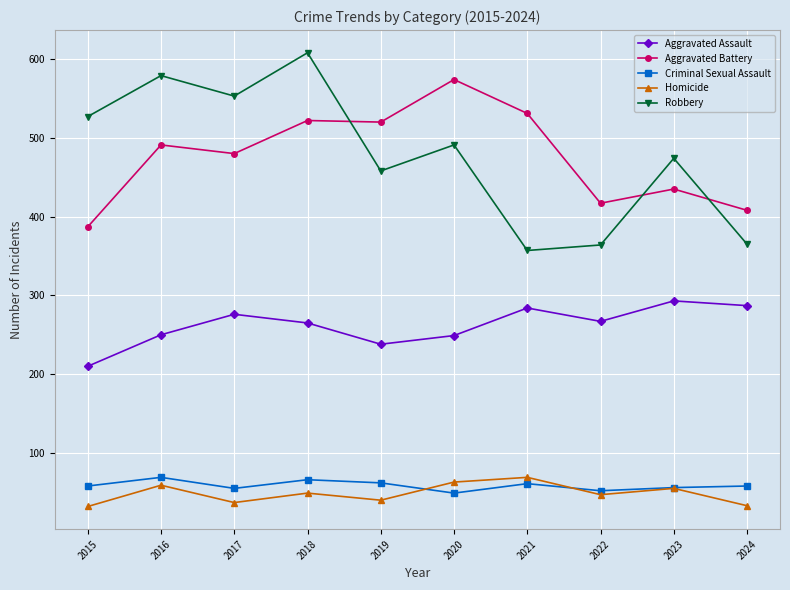

How many interior local valleys does the Aggravated Assault series have?

2